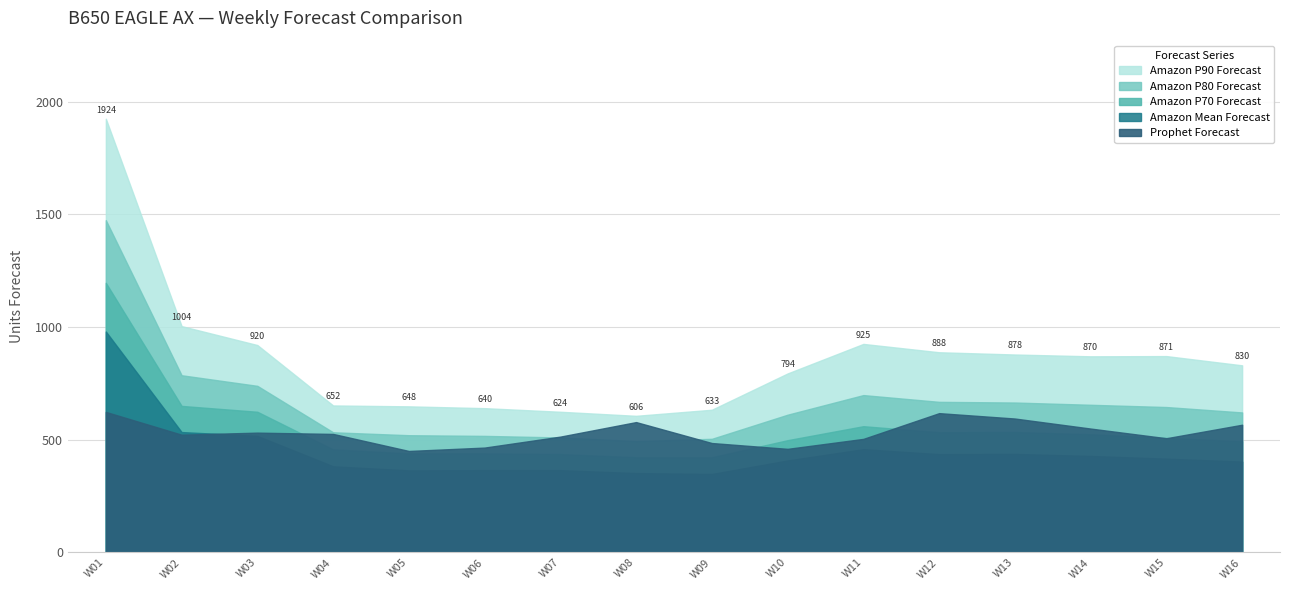

True or false: Prophet Forecast has a value of 485.3 at W09.

True